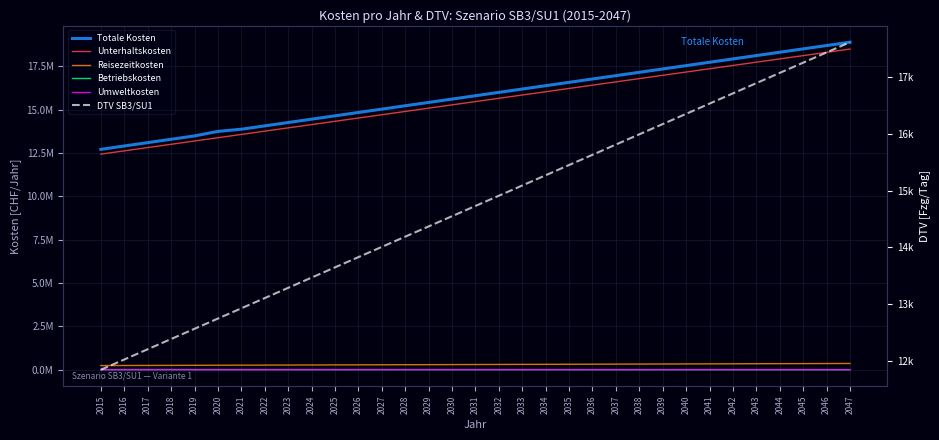

Does the chart have visible grid lines?

Yes